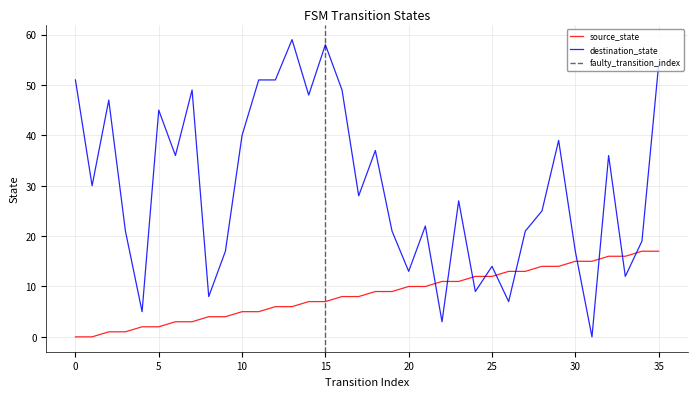

True or false: source_state has more than 0 interior local peaks.

False